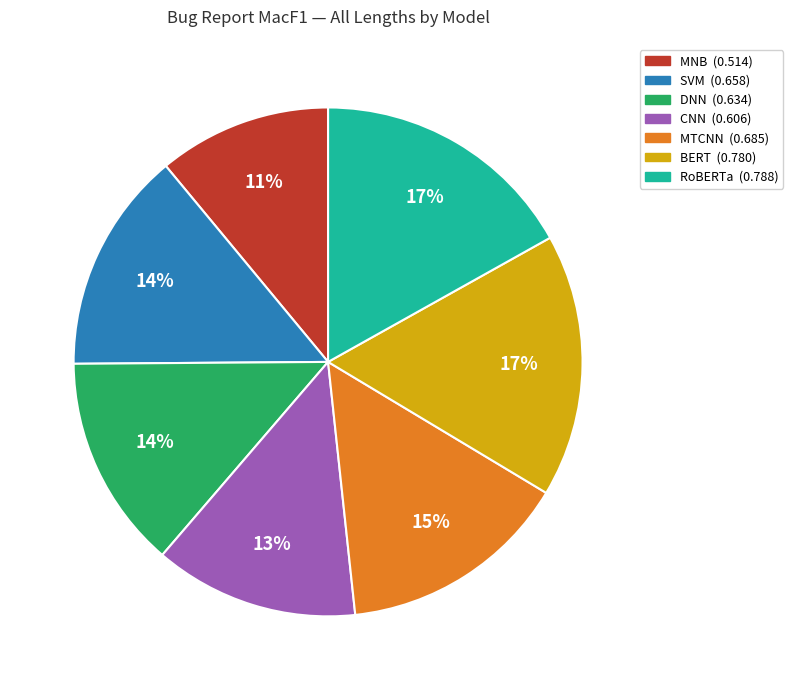

To the nearest percent, what is the average slice percentage?

14%